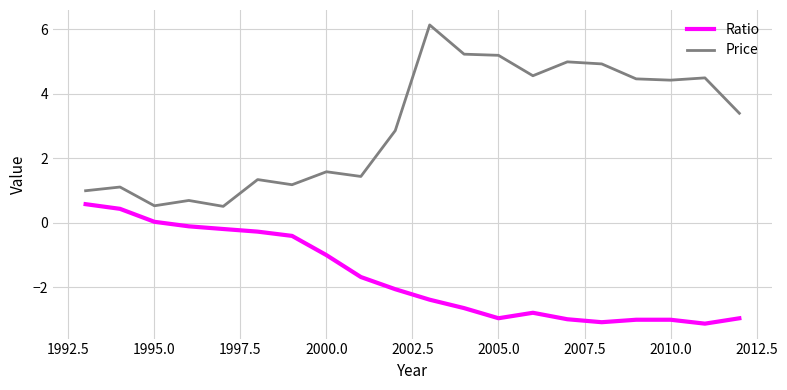

What is the smallest value displayed?

-3.1